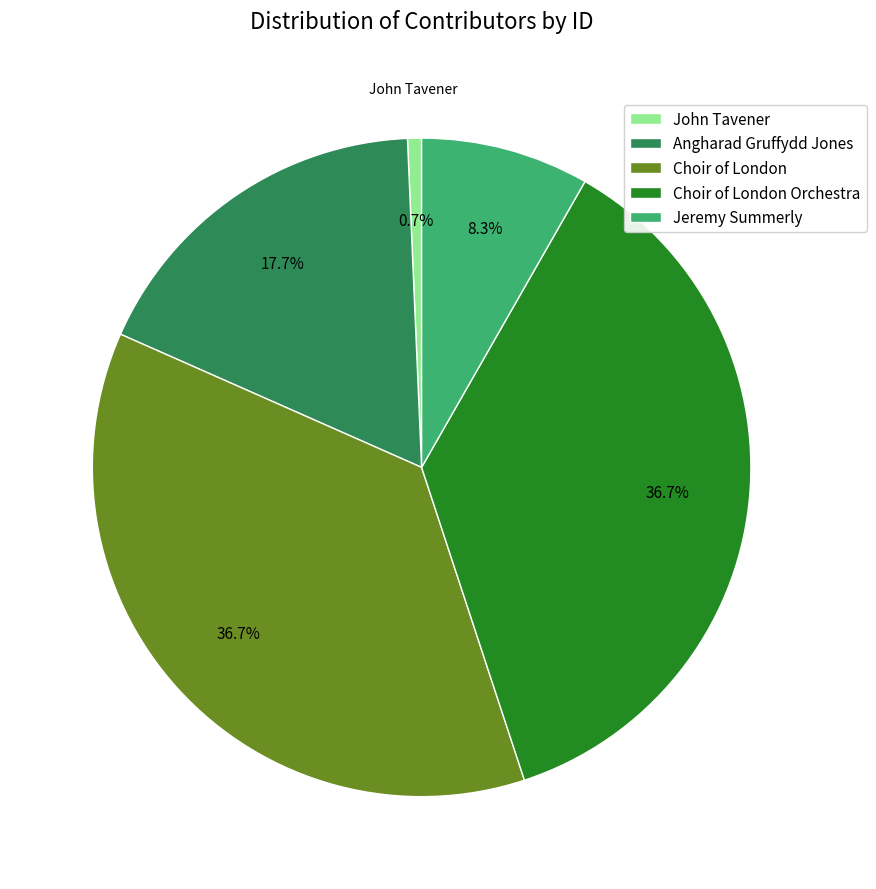

Is there any slice that represents more than half of the pie?

No